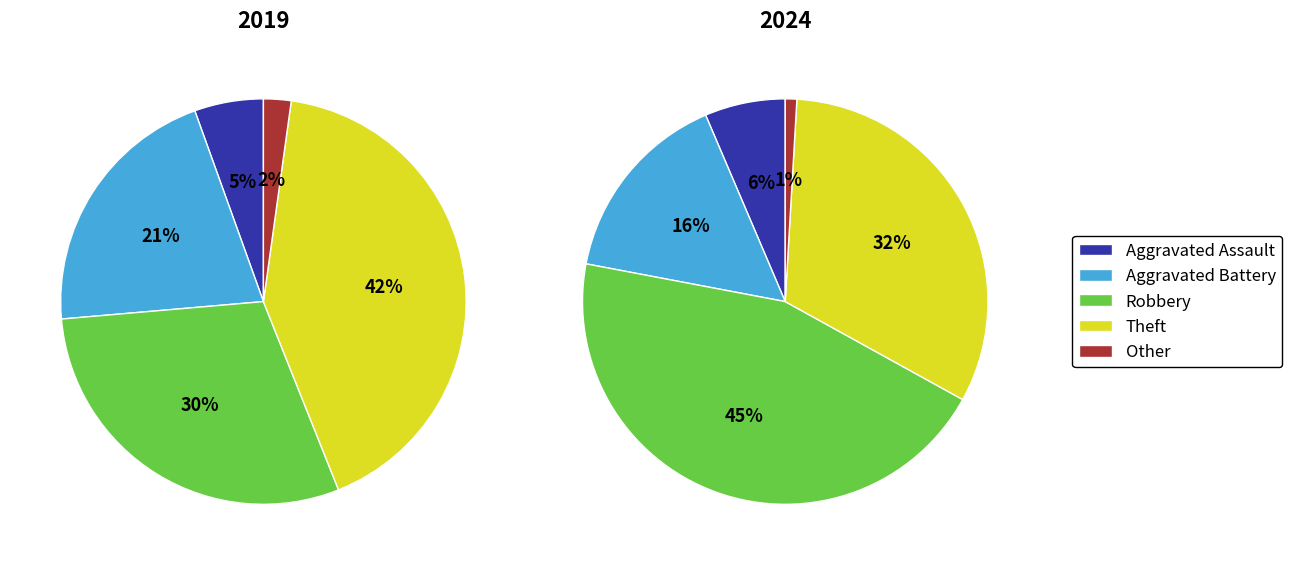

Which series has the widest spread of values?

2024